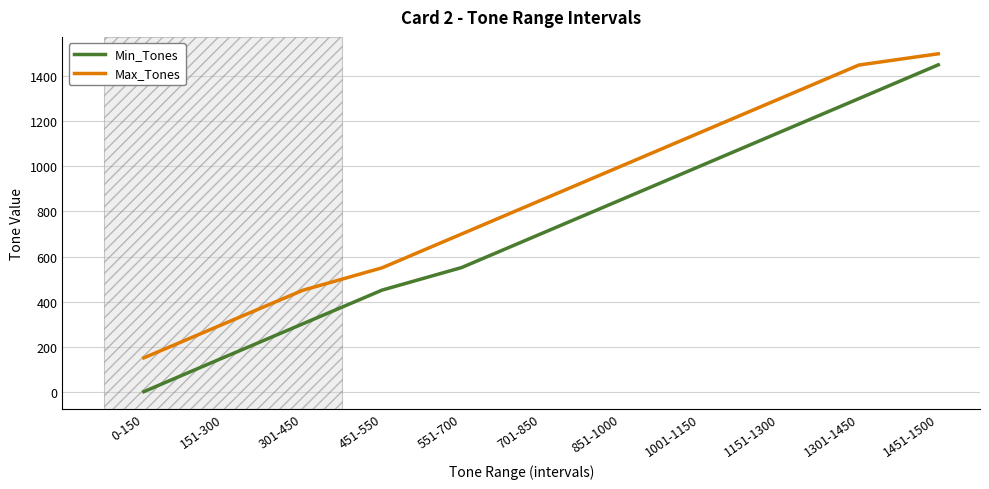

Does the chart have visible grid lines?

Yes